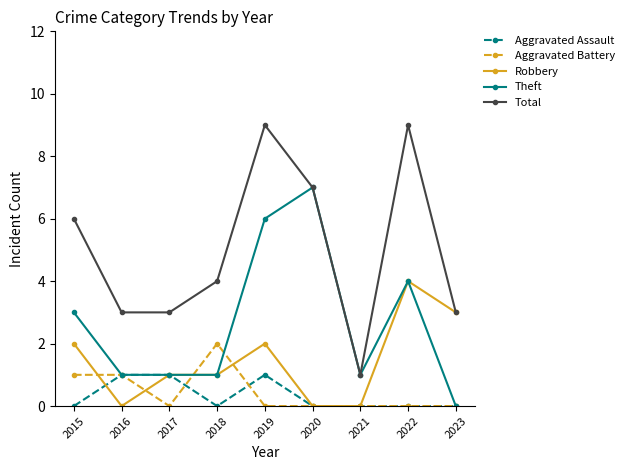

Which series has the largest total across all categories?

Total